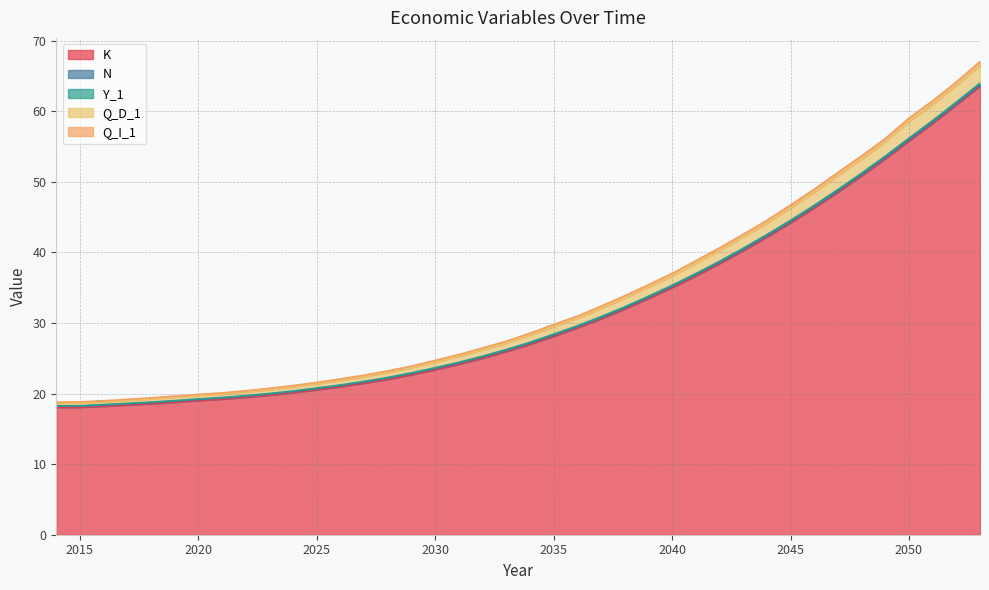

The Q_D_1 series shows 21.9 at 2026. True or false?

True